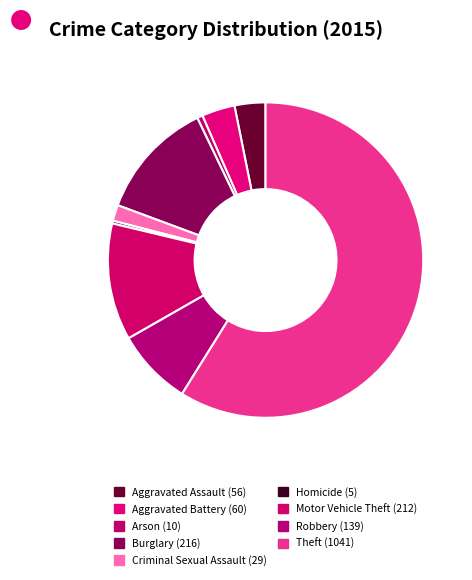

To the nearest percent, what is the combined percentage of Burglary and Motor Vehicle Theft?

24%